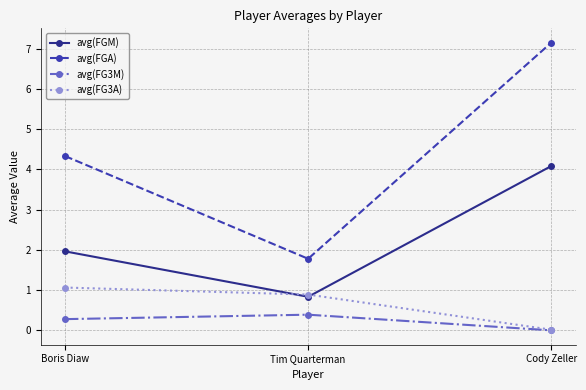

What is the difference between the avg(FGM) values at Cody Zeller and Boris Diaw?

2.1